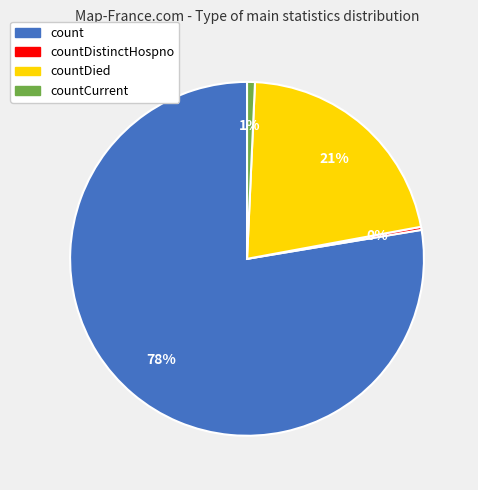

Is there a majority slice in this chart?

Yes